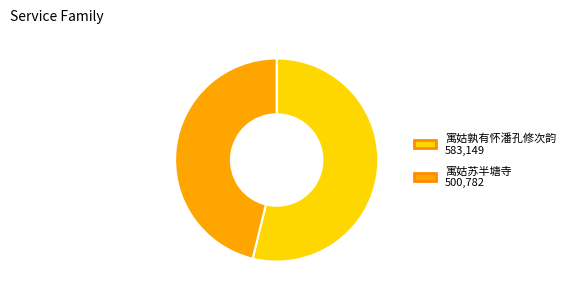

Which slice is the largest?

寓姑孰有怀潘孔修次韵